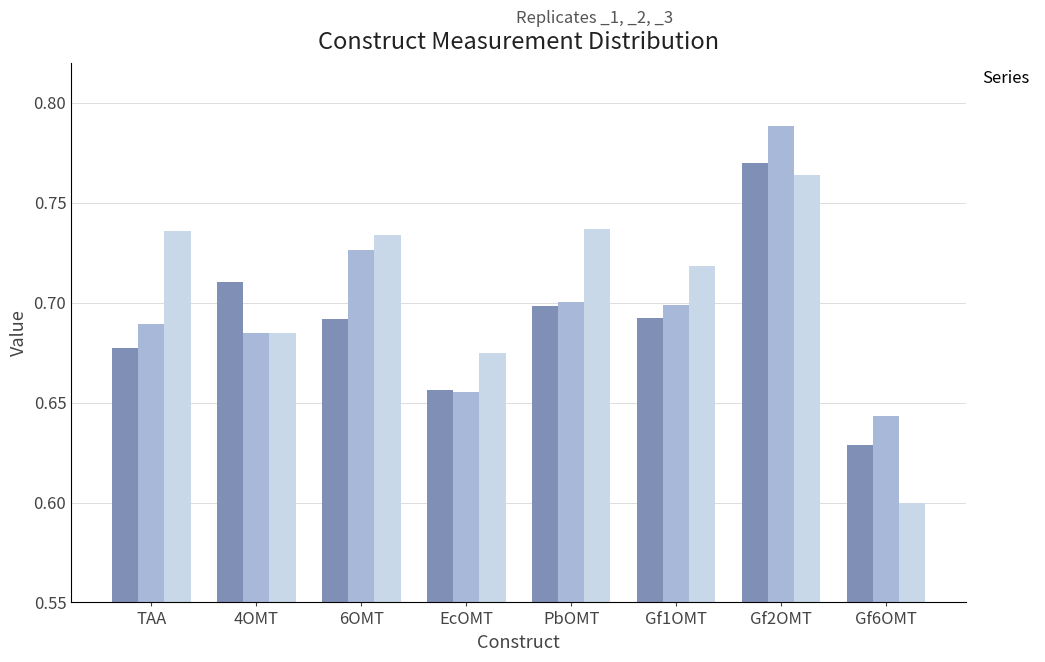

At how many categories does at least one series exceed 0?

8